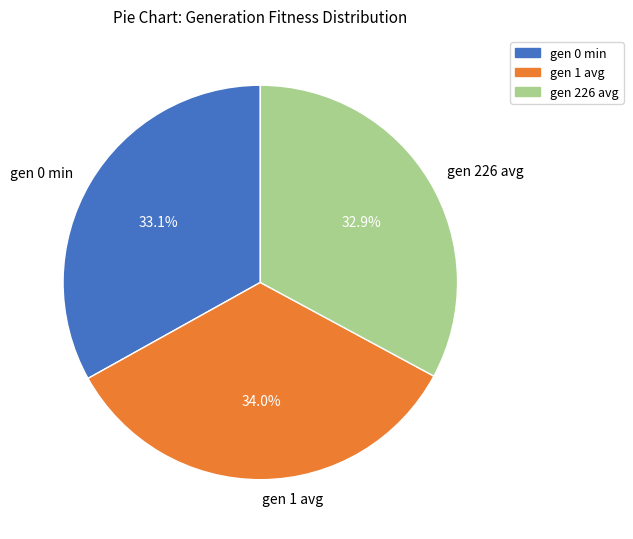

To the nearest percent, what is the difference between the largest and smallest slice percentages?

1%